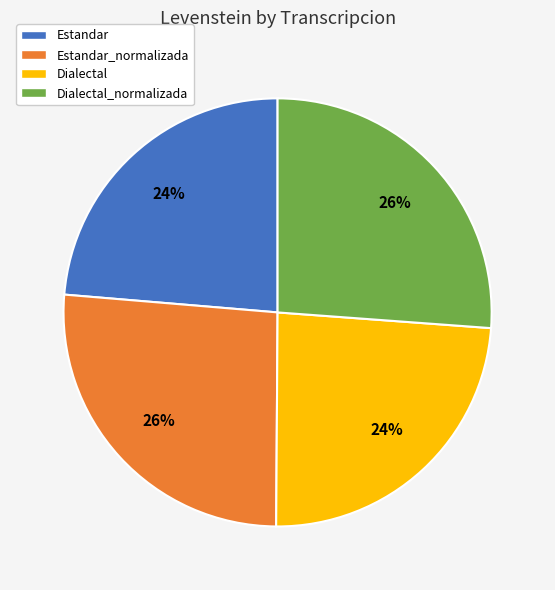

Does Estandar_normalizada account for over 50% of the chart?

No